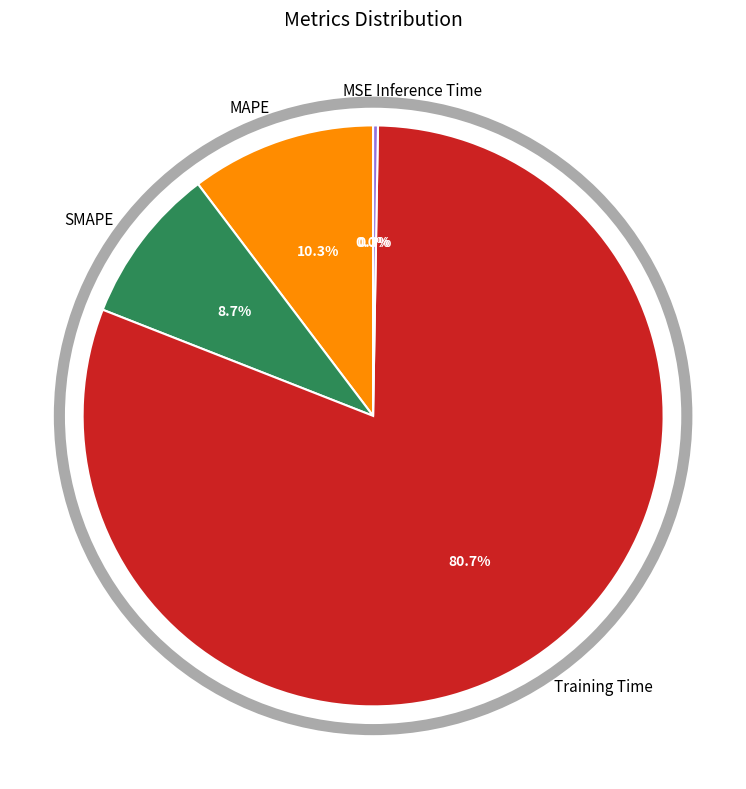

To the nearest percent, what is the difference between the MAPE and SMAPE slice percentages?

2%